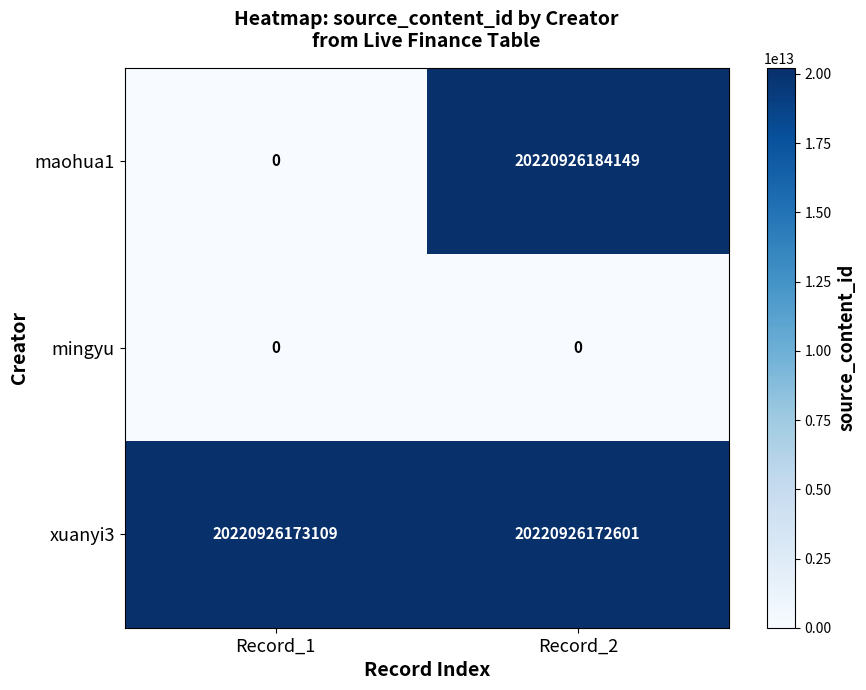

At which category is the sum across all series the highest?

Record_2